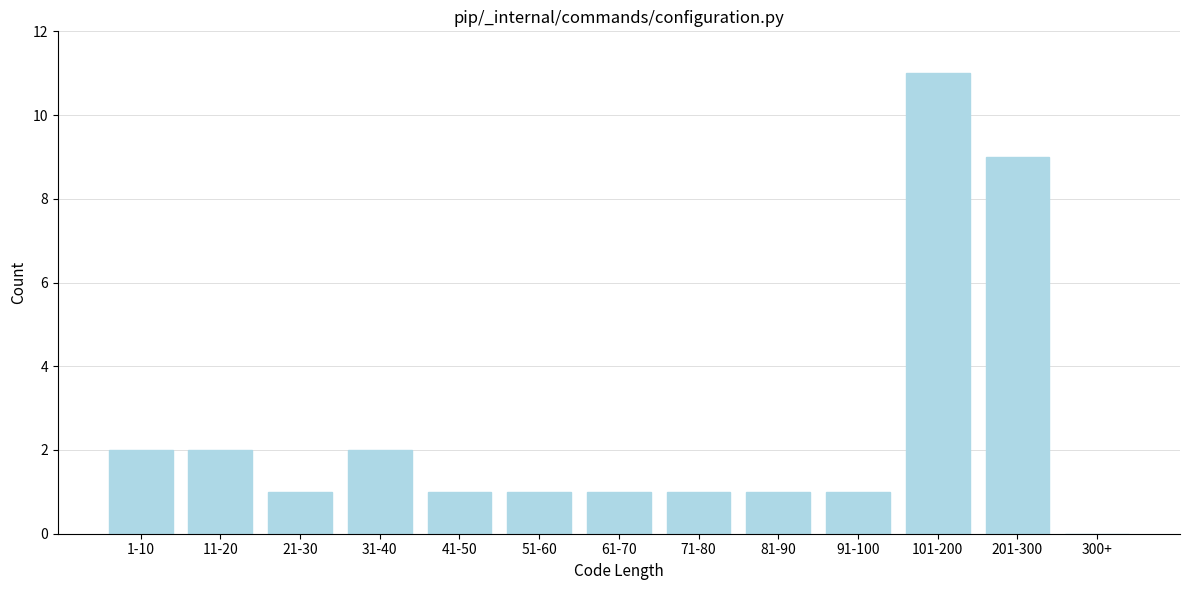

Reading left to right, list all the values displayed in this chart.

1-10=2	11-20=2	21-30=1	31-40=2	41-50=1	51-60=1	61-70=1	71-80=1	81-90=1	91-100=1	101-200=11	201-300=9	300+=0